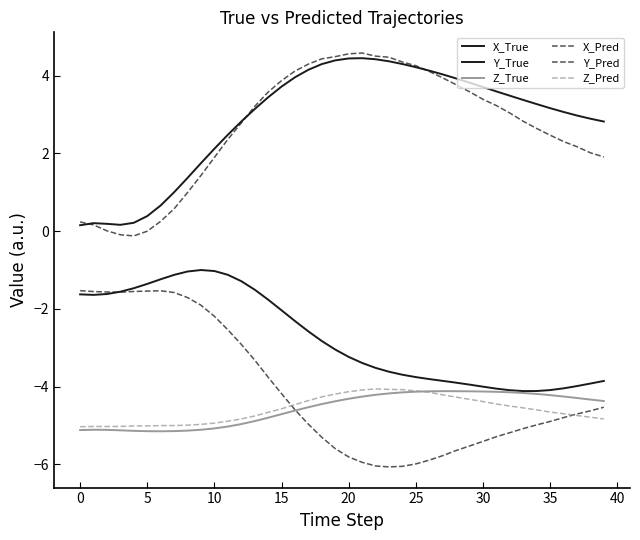

How many lines are shown in the chart?

6